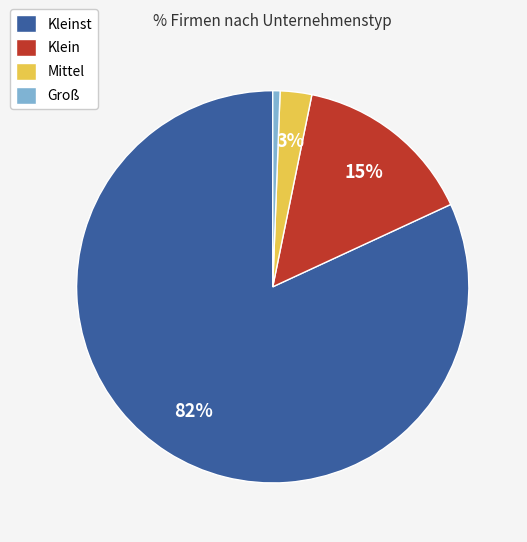

Which has a higher value, Mittel or Kleinst?

Kleinst